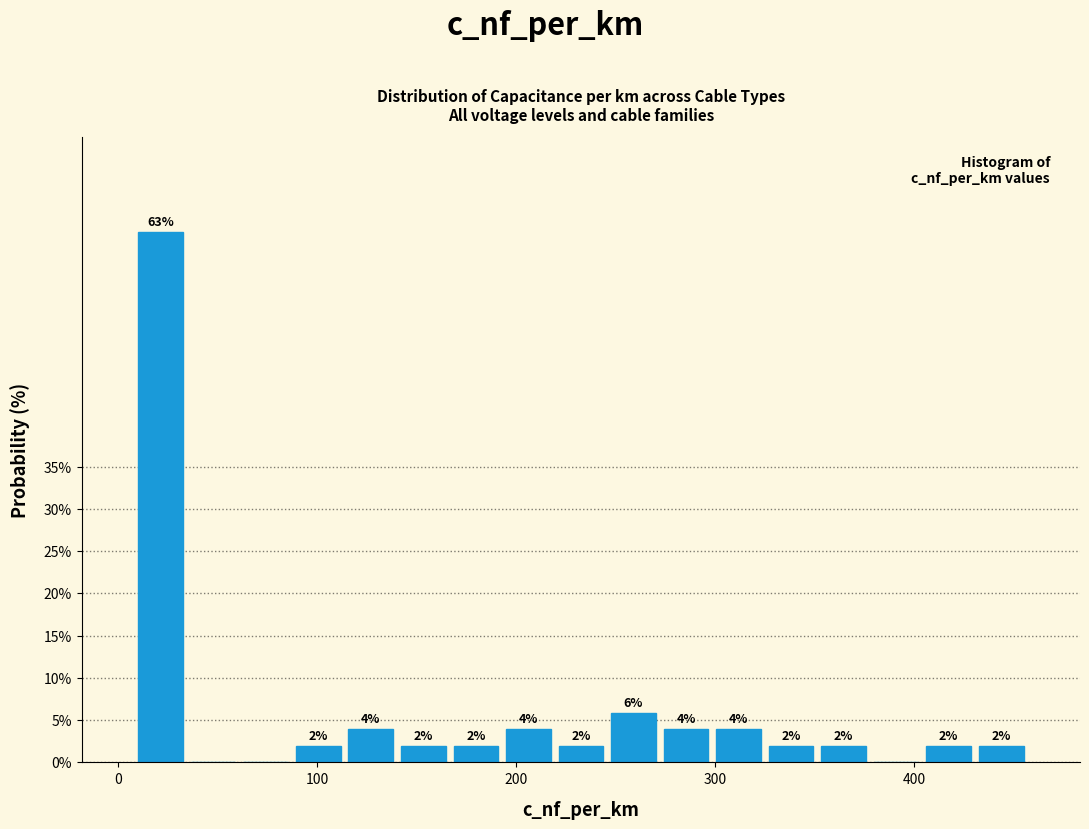

Around what value on the x-axis is the tallest bar? Give the approximate position of its centre, as read against the axis.

20